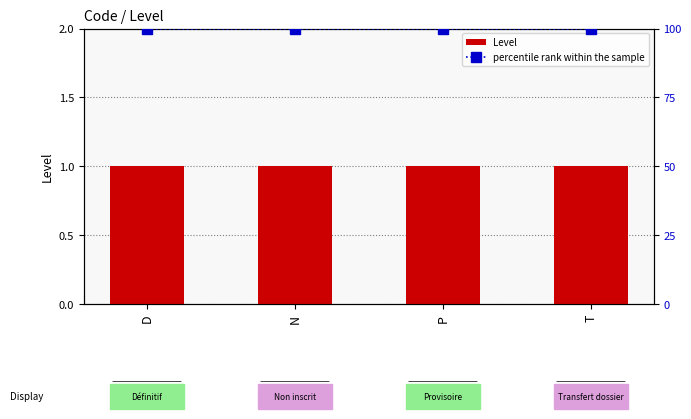

At how many categories does at least one series exceed 79?

4